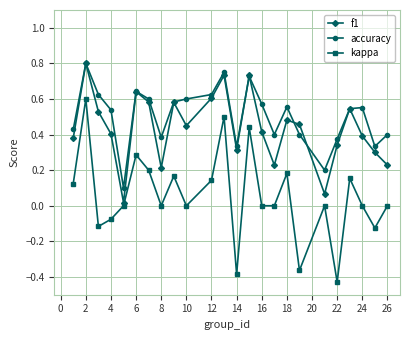

True or false: f1 has more than 2 interior local peaks.

True